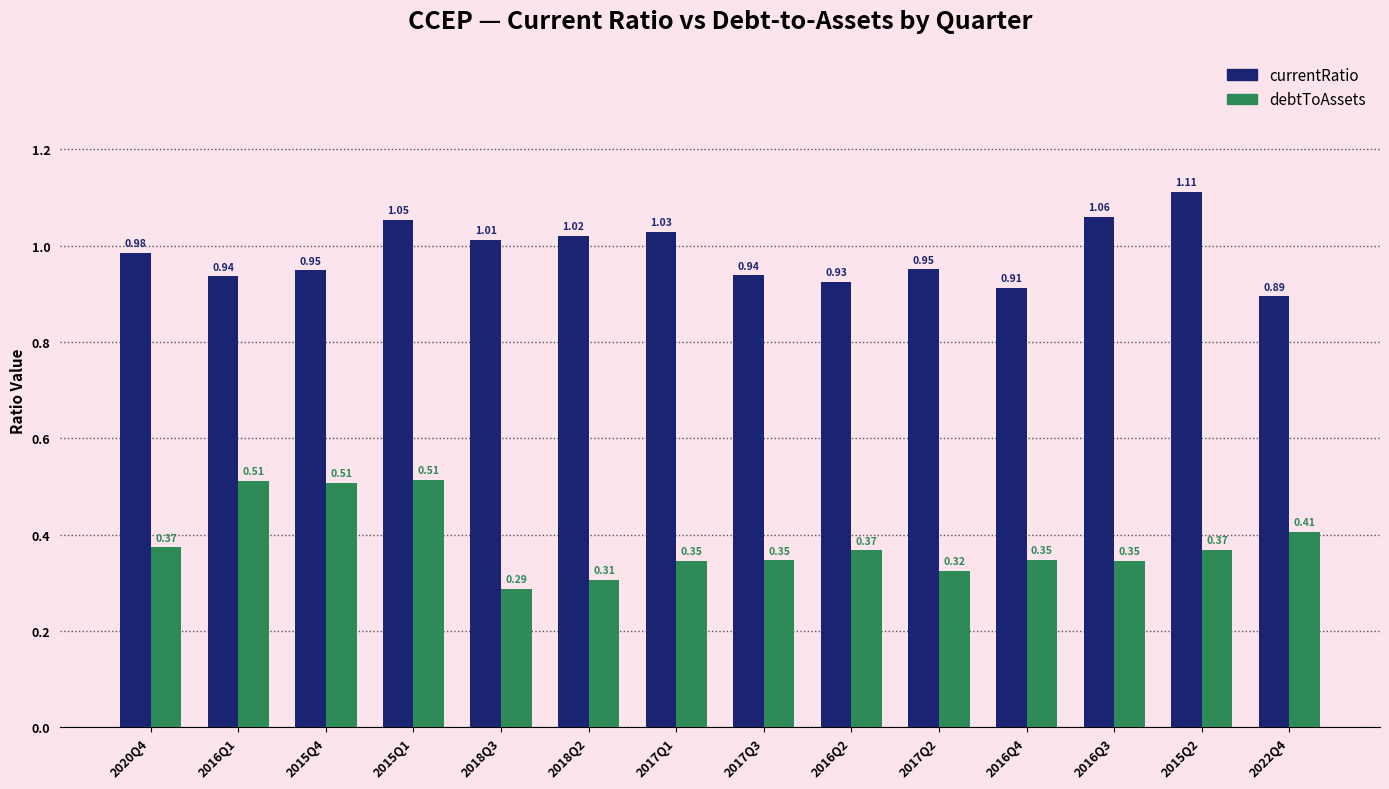

Which series changed the most between 2020Q4 and 2015Q4?

debtToAssets